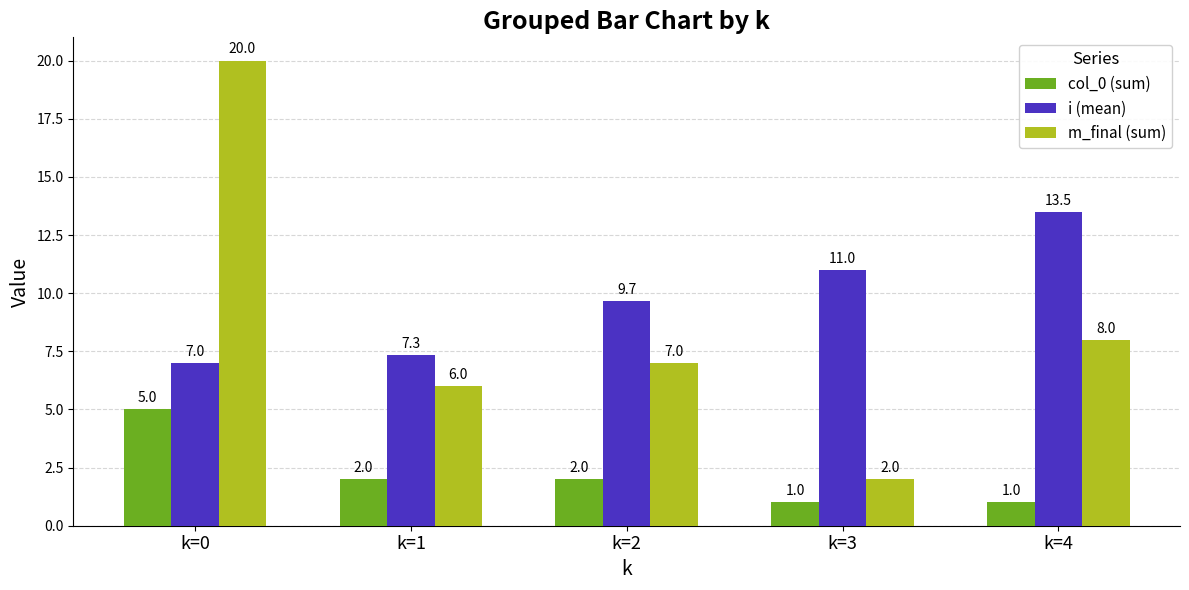

What is the approximate value of col_0 (sum) at k=0?

5.0